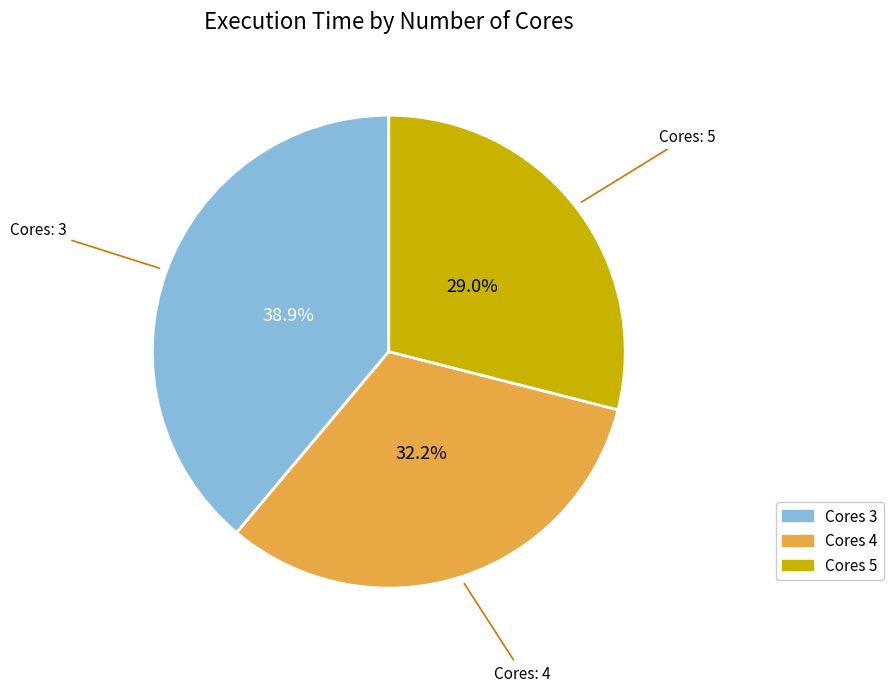

Do Cores 3 and Cores 4 together represent more than half of the pie?

Yes